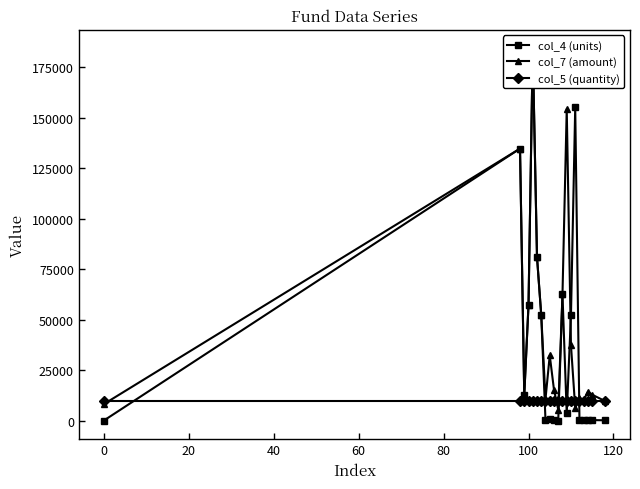

What are all the series names shown in the legend?

col_4 (units), col_7 (amount), col_5 (quantity)